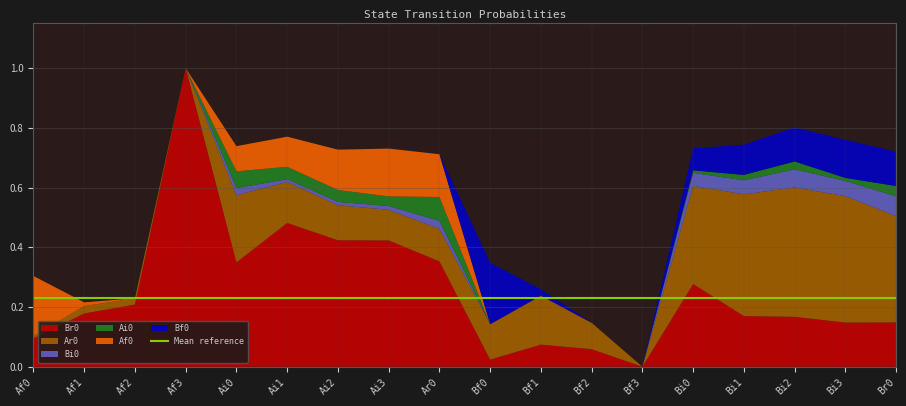

Reading left to right, extract all data points from this chart.

Br0: 0.1	0.2	0.2	1.0	0.3	0.5	0.4	0.4	0.4	0.0	0.1	0.1	0.0	0.3	0.2	0.2	0.1	0.1
Ar0: 0.0	0.0	0.0	0.0	0.2	0.1	0.1	0.1	0.1	0.1	0.2	0.1	0.0	0.3	0.4	0.4	0.4	0.4
Bi0: 0.0	0.0	0.0	0.0	0.0	0.0	0.0	0.0	0.0	0.0	0.0	0.0	0.0	0.0	0.0	0.1	0.1	0.1
Ai0: 0.0	0.0	0.0	0.0	0.1	0.0	0.0	0.0	0.1	0.0	0.0	0.0	0.0	0.0	0.0	0.0	0.0	0.0
Af0: 0.2	0.0	0.0	0.0	0.1	0.1	0.1	0.2	0.1	0.0	0.0	0.0	0.0	0.0	0.0	0.0	0.0	0.0
Bf0: 0.0	0.0	0.0	0.0	0.0	0.0	0.0	0.0	0.0	0.2	0.0	0.0	0.0	0.1	0.1	0.1	0.1	0.1